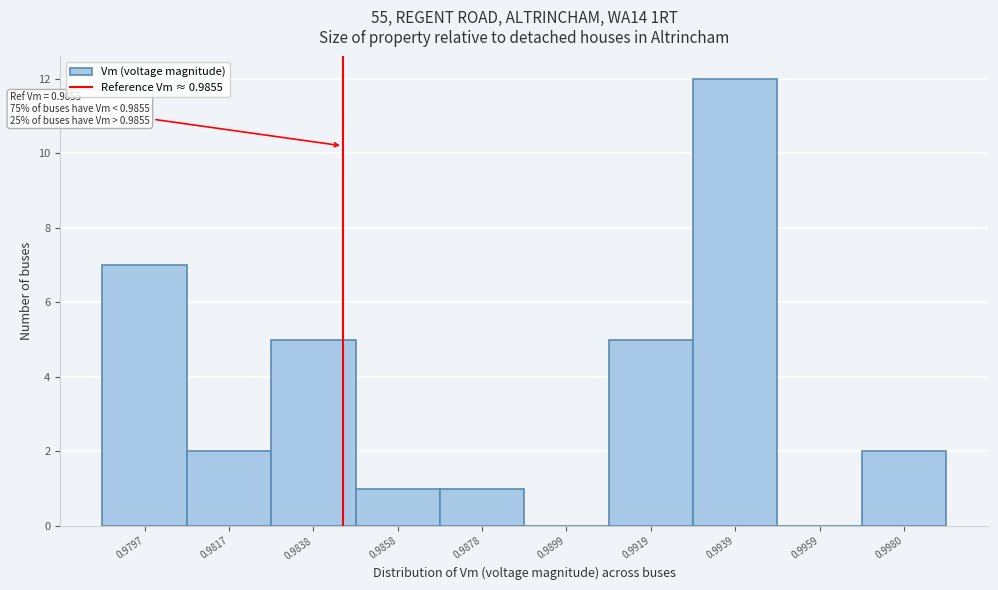

Reading left to right, list all the values displayed in this chart.

0.9797=7	0.9817=2	0.9838=5	0.9858=1	0.9878=1	0.9899=0	0.9919=5	0.9939=12	0.9959=0	0.9980=2